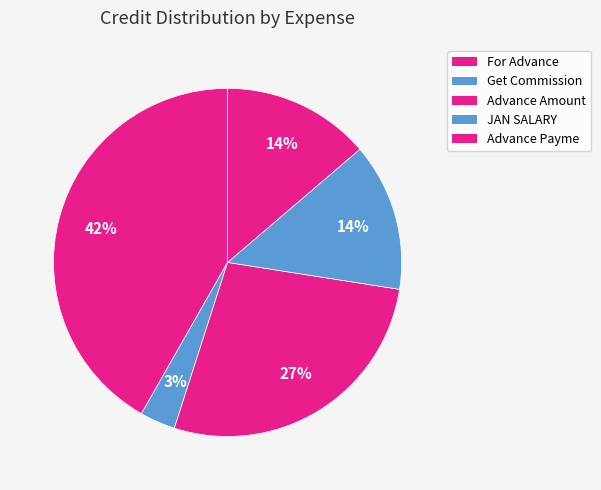

Is Advance Amount the majority of the pie?

No